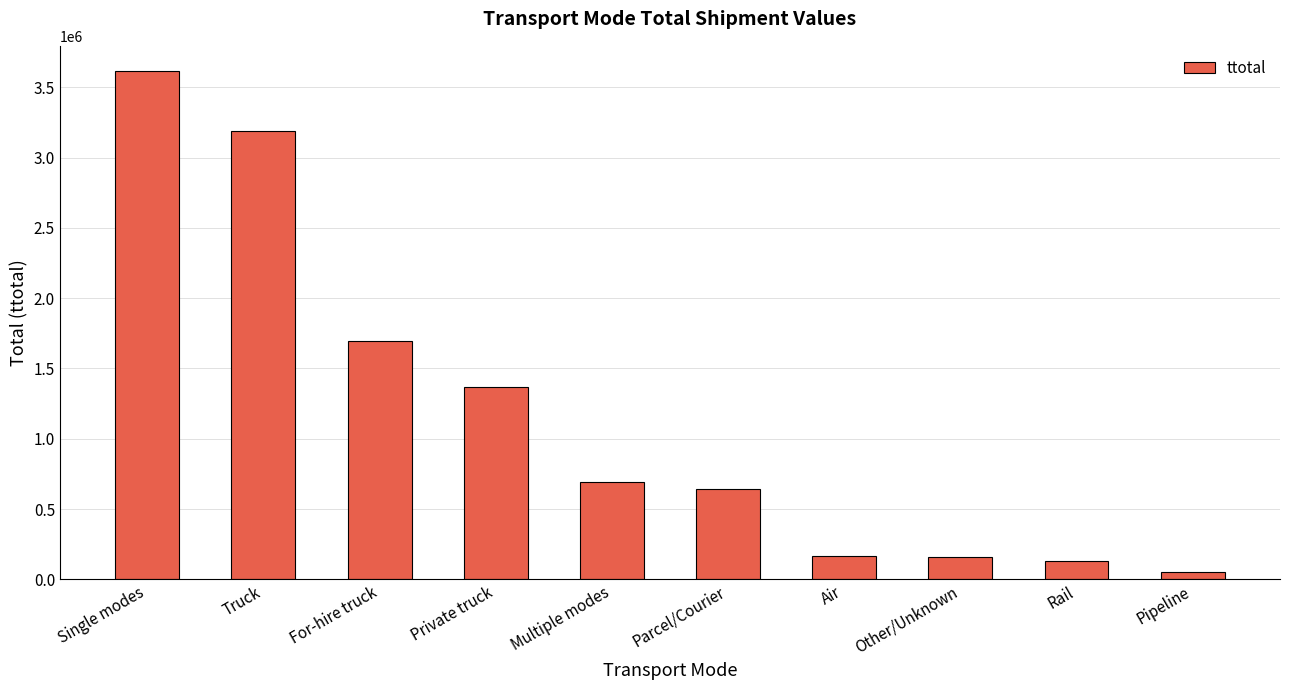

What is the difference between the maximum and minimum values?

3565244